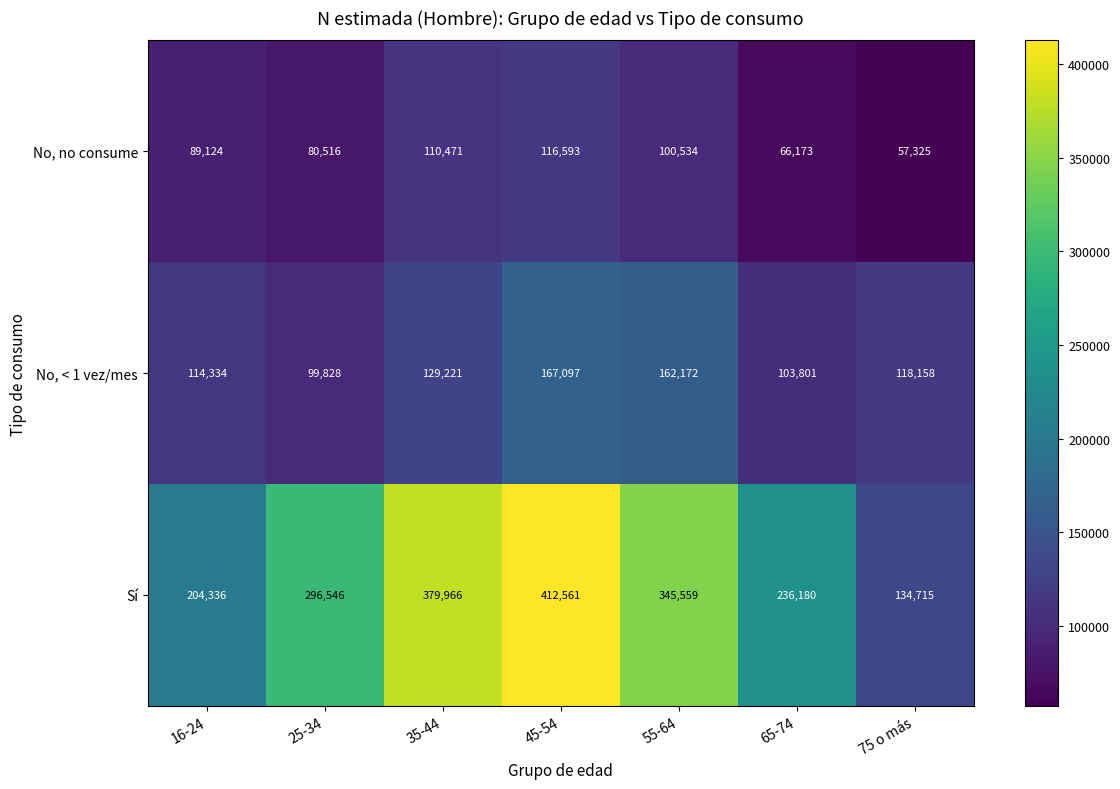

What is the lowest value of the No, < 1 vez/mes series?

99828